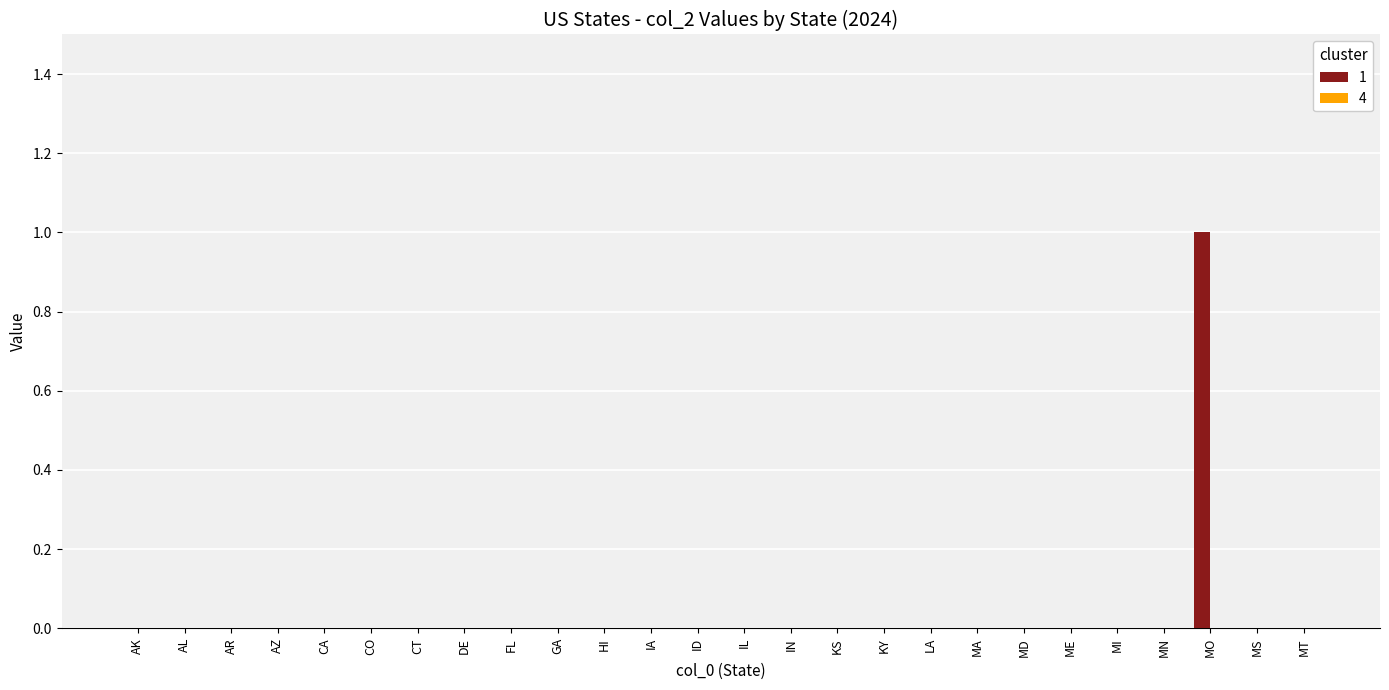

Which category has the highest value across all series?

MO